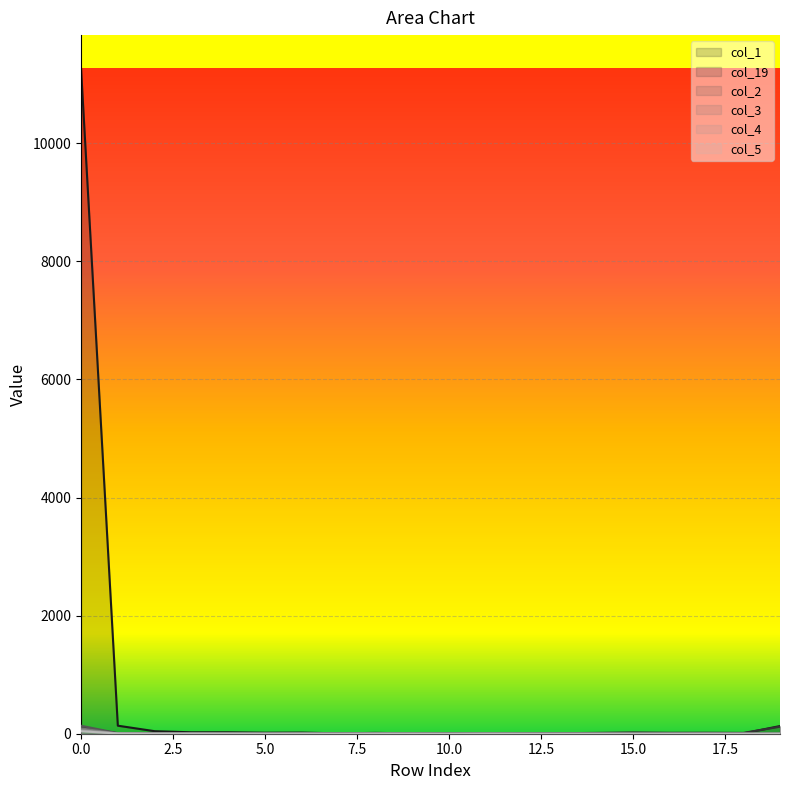

Reading left to right, transcribe all the data shown in this chart.

col_1 line: 11269	136	43	24	24	17	19	6	14	6	5	4	0	8	4	6	6	2	5	130
col_19 line: 112	7	3	0	1	0	4	2	4	4	1	3	7	8	14	22	16	17	14	119
col_2 line: 135	10	6	2	1	2	1	0	1	0	0	1	0	0	0	0	0	0	0	3
col_3 line: 89	4	2	2	3	2	0	2	0	1	1	3	0	1	0	0	0	0	0	0
col_4 line: 59	5	2	1	1	0	2	0	2	1	0	2	1	0	0	0	0	0	0	0
col_5 line: 41	4	1	2	1	0	1	0	2	1	0	0	0	0	0	0	0	1	0	1